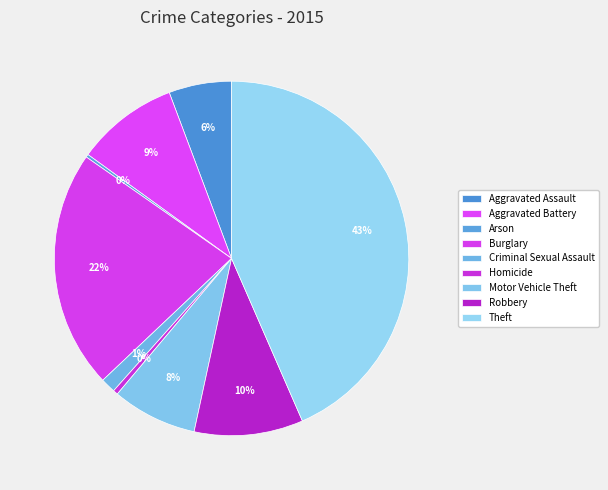

What percentage is the Motor Vehicle Theft slice, to the nearest percent?

8%